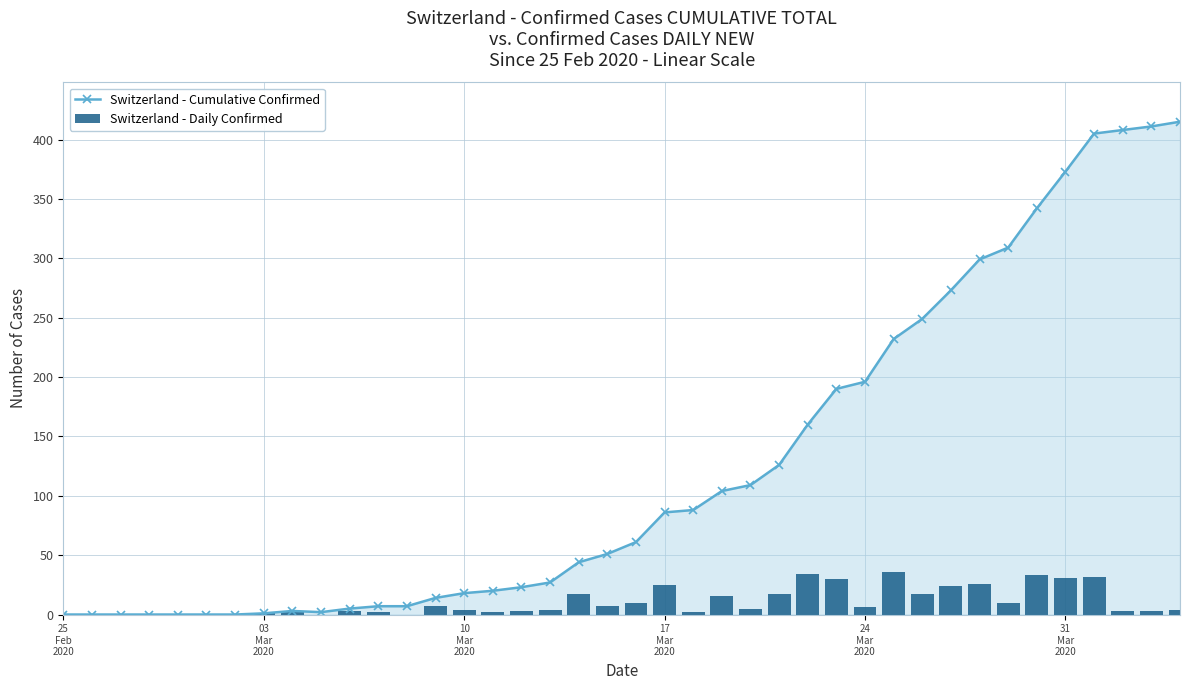

True or false: Switzerland - Cumulative Confirmed has more than 0 interior local peaks.

True